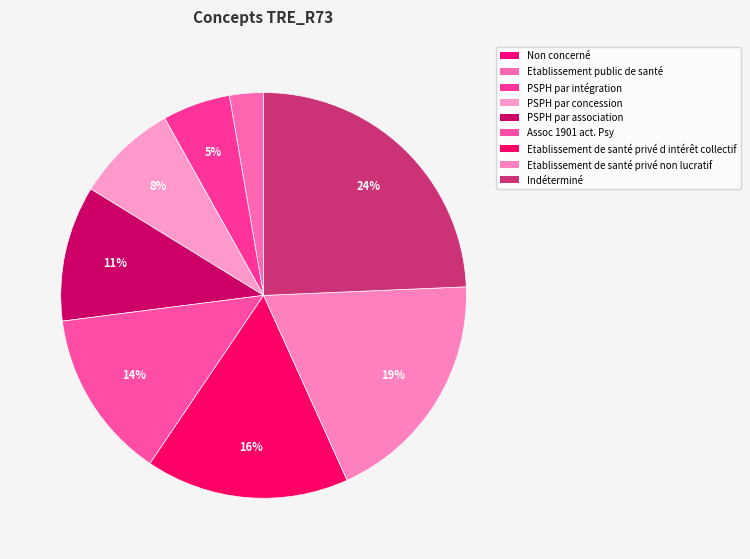

To the nearest percent, what percentage of the pie is Etablissement de santé privé non lucratif?

19%